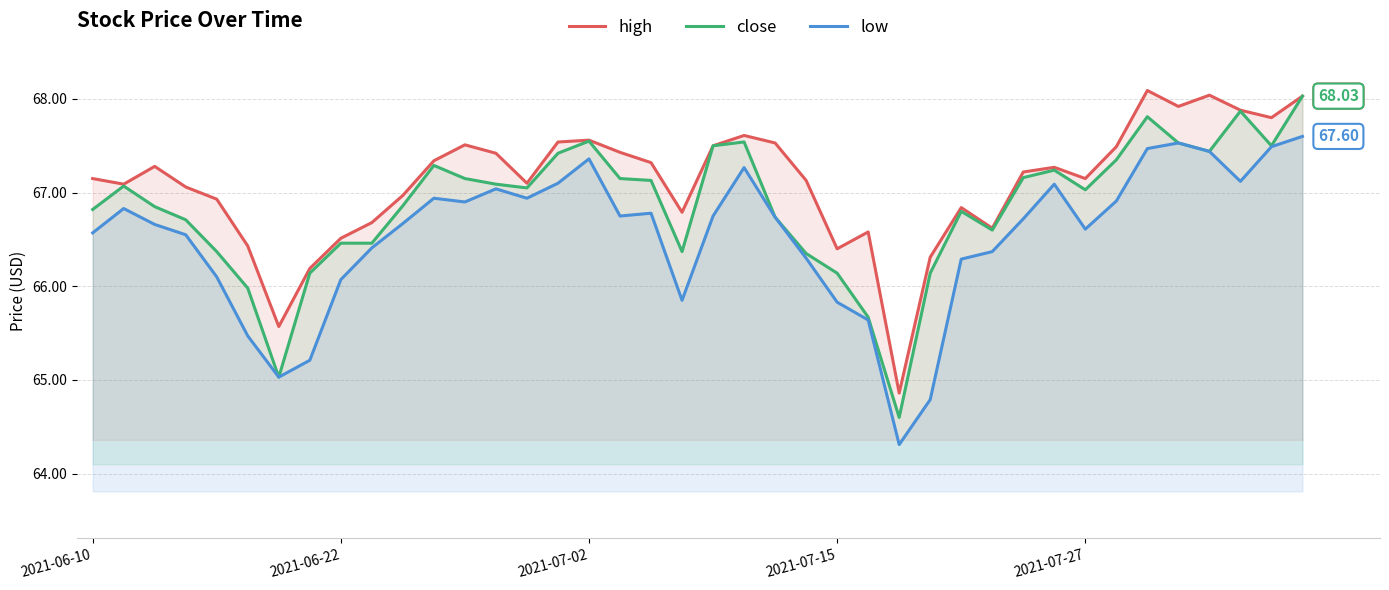

How many data points in high are less than 67?

14